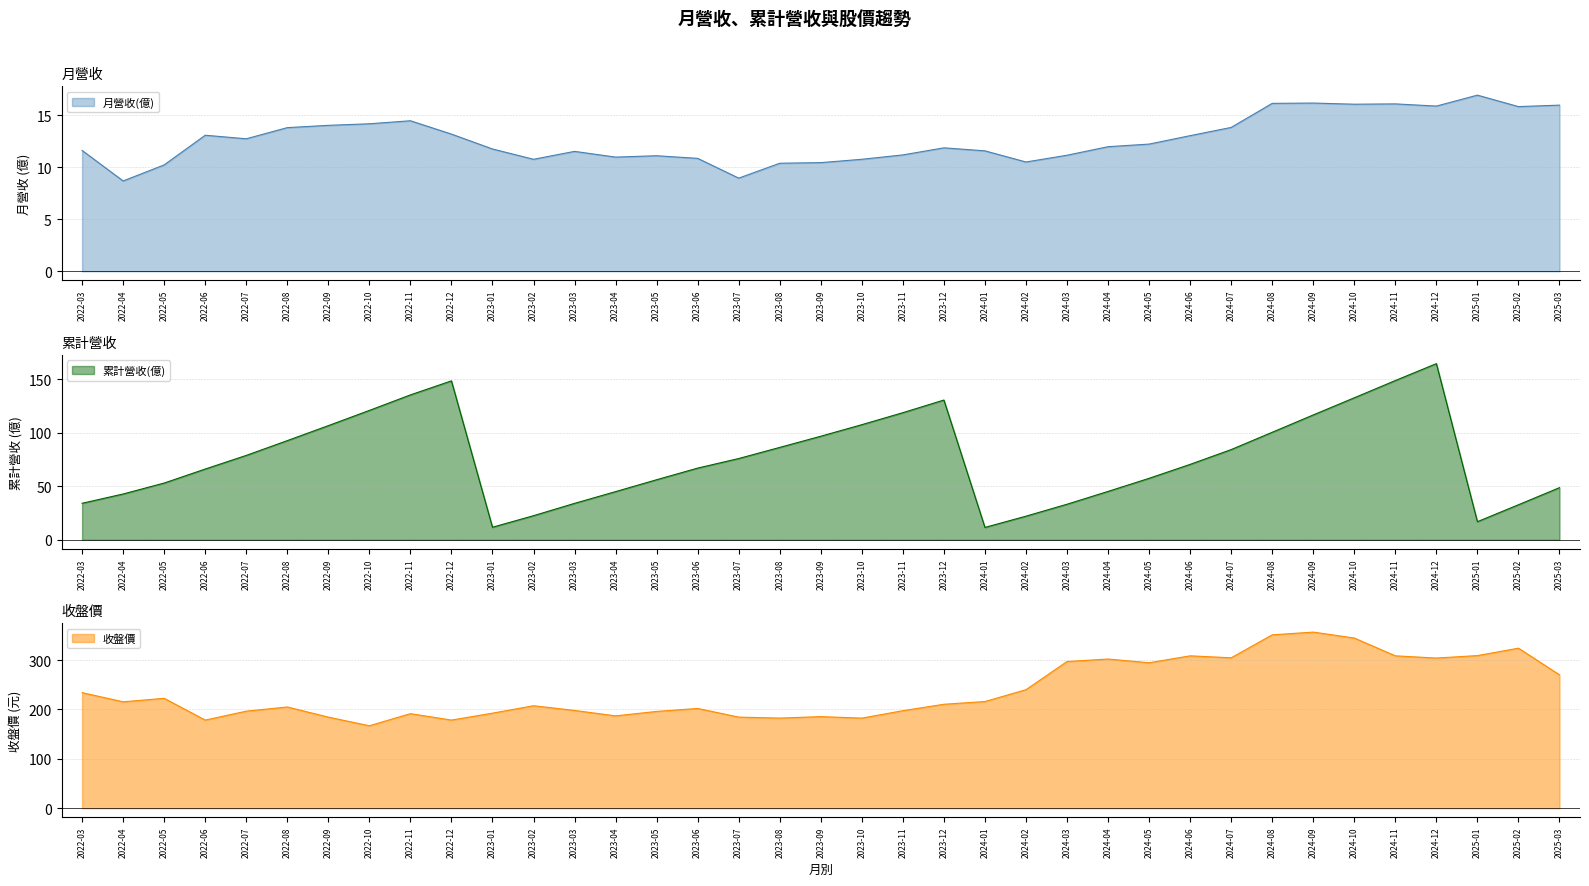

What is the difference between the highest and lowest values at 2025-01?

292.1